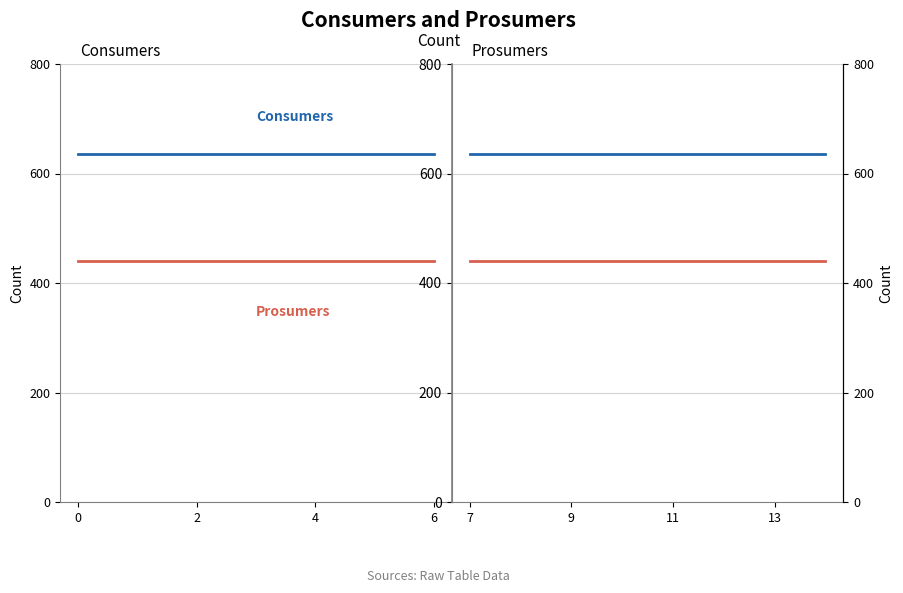

What is the greatest value displayed?

635